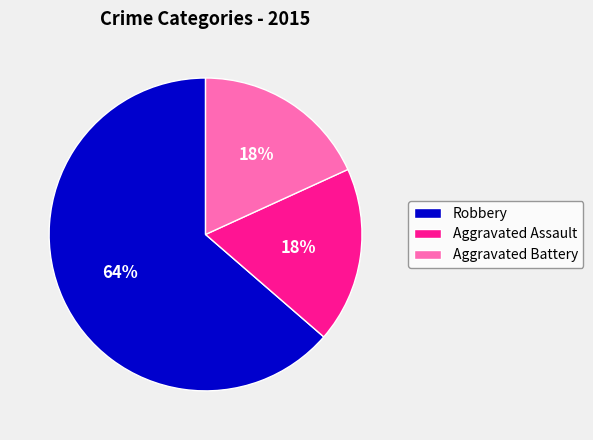

How many segments does this pie chart have?

3